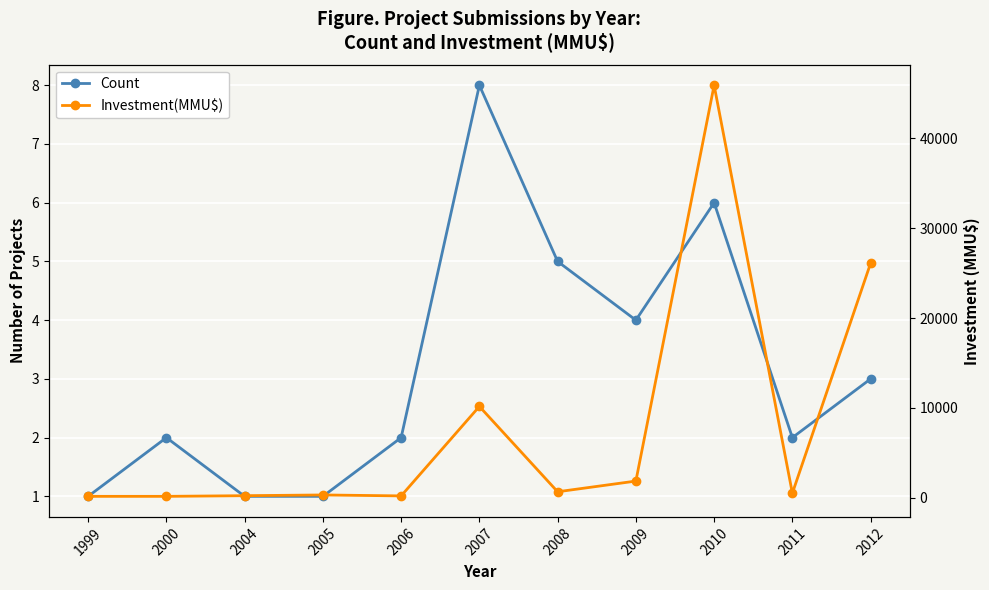

What is the total value across all series at 2008?

665